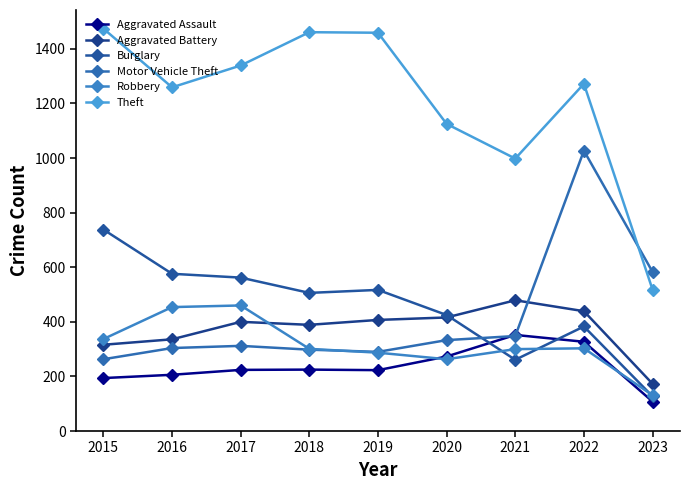

At 2021, list the series in order from smallest to largest.

Burglary, Robbery, Motor Vehicle Theft, Aggravated Assault, Aggravated Battery, Theft